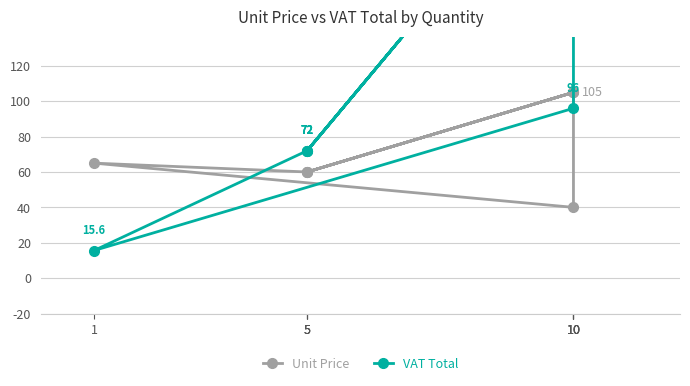

At which category does the chart reach its minimum across all series?

1